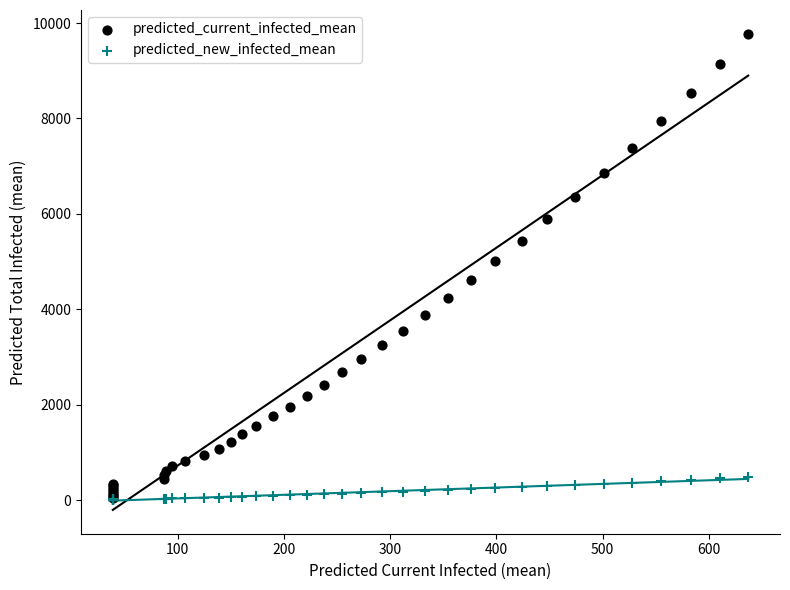

Which series has the largest Y range (max minus min)?

predicted_current_infected_mean